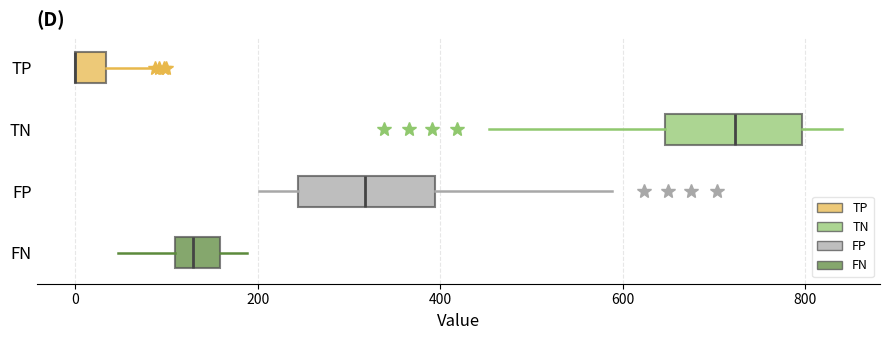

Where is the left edge of the box for TN on the x-axis? The values are not printed on the chart, so give them approximately, as read against the axis.

640